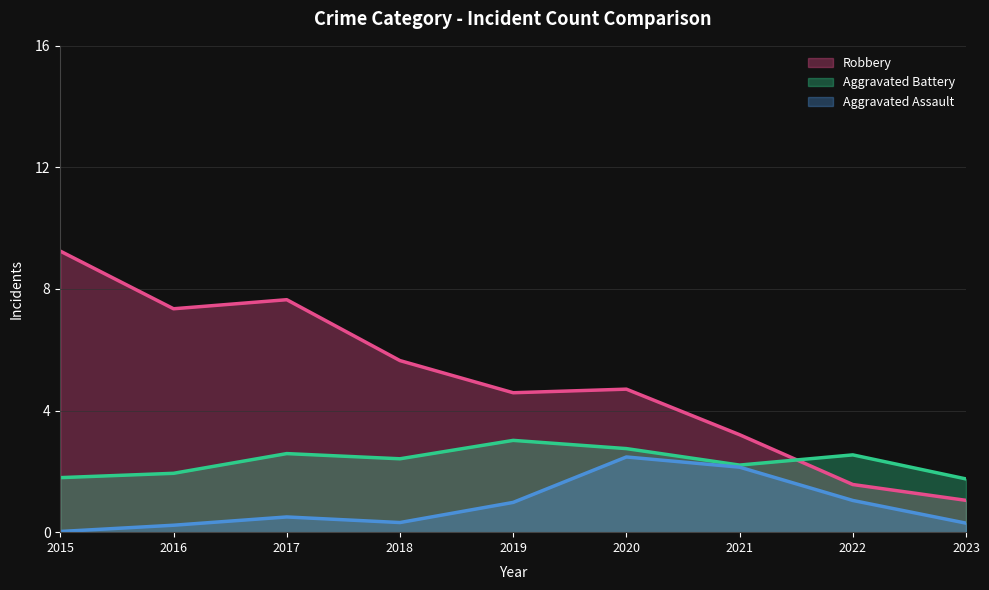

Which category has the highest value across all series?

2015